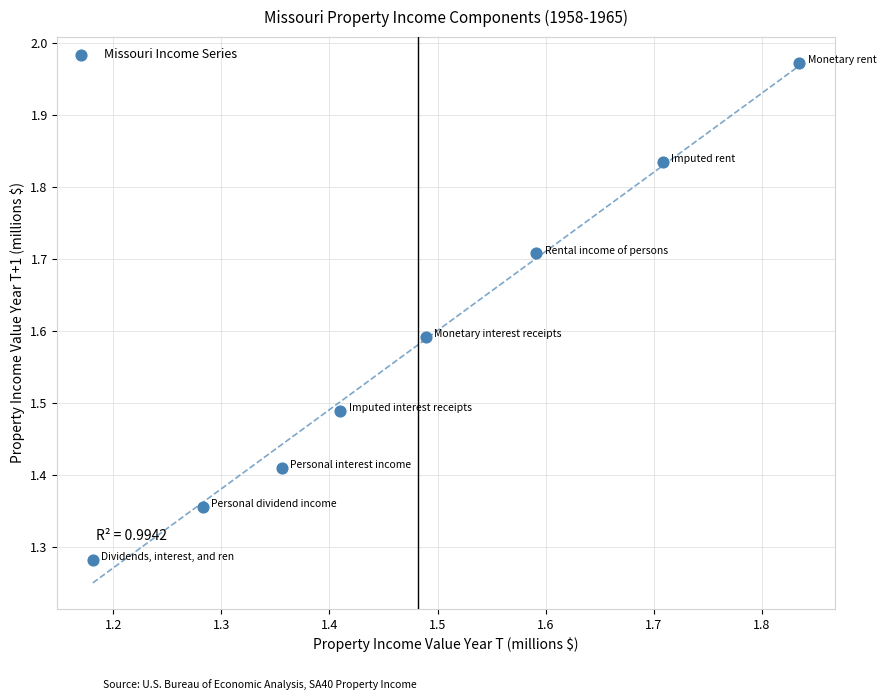

What is the range of X values (max minus min)?

0.7